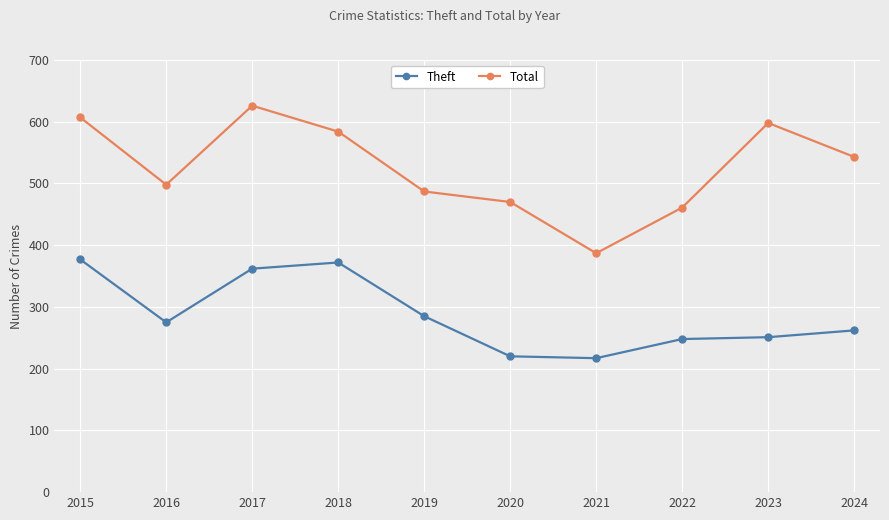

Reading left to right, what are all the values shown in this chart?

Theft: 377	275	362	372	285	220	217	248	251	262
Total: 607	498	626	584	487	470	387	461	598	543